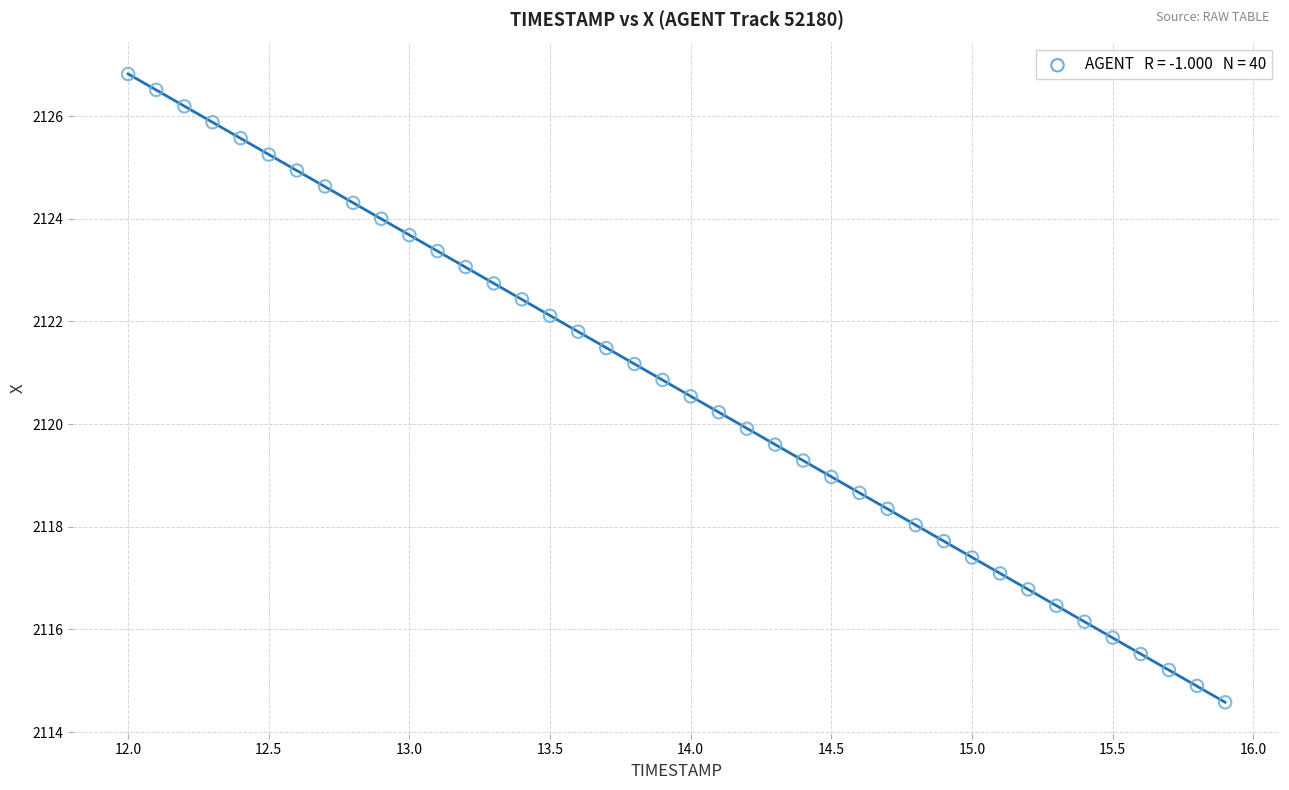

What is the range of Y values (max minus min)?

12.2